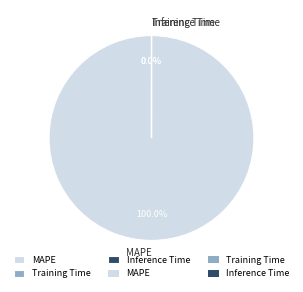

Rank the categories by value from lowest to highest.

Inference Time, Training Time, MAPE